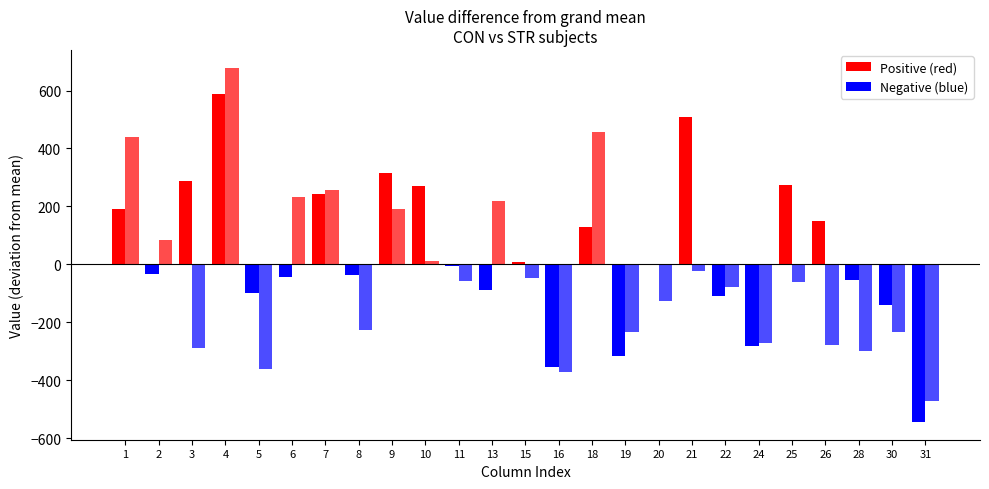

At which category is the sum across all series the highest?

4